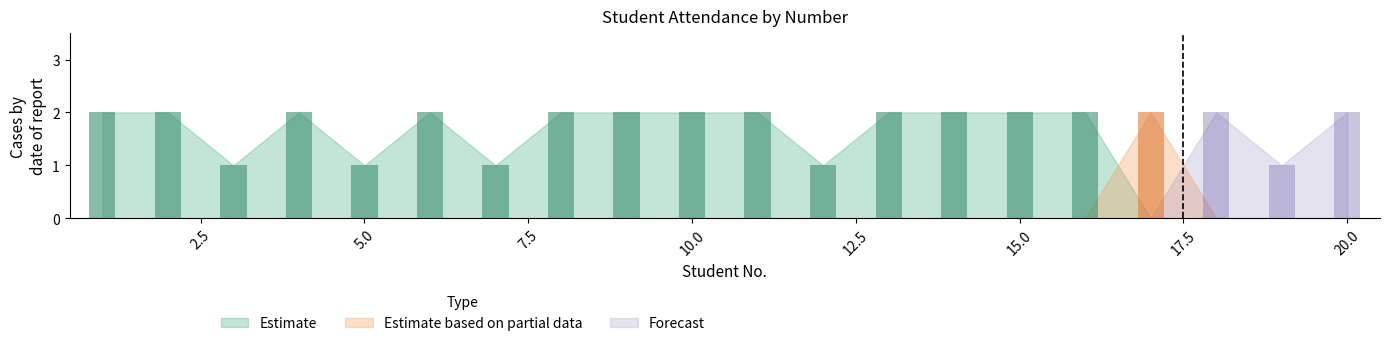

List the series in order of their peak value, highest first.

Estimate, Forecast, Estimate based on partial data